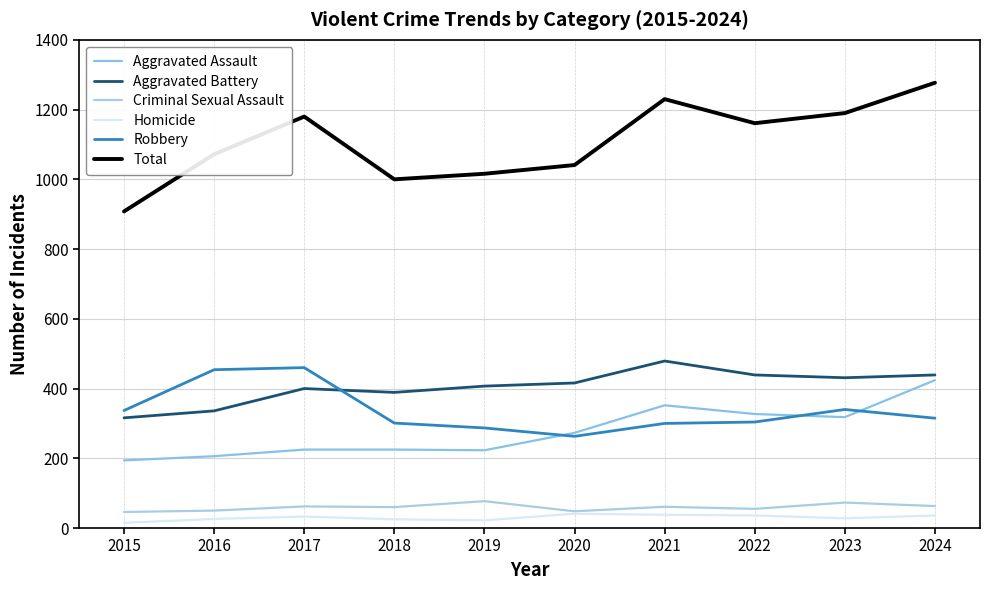

What are all the series names shown in the legend?

Aggravated Assault, Aggravated Battery, Criminal Sexual Assault, Homicide, Robbery, Total